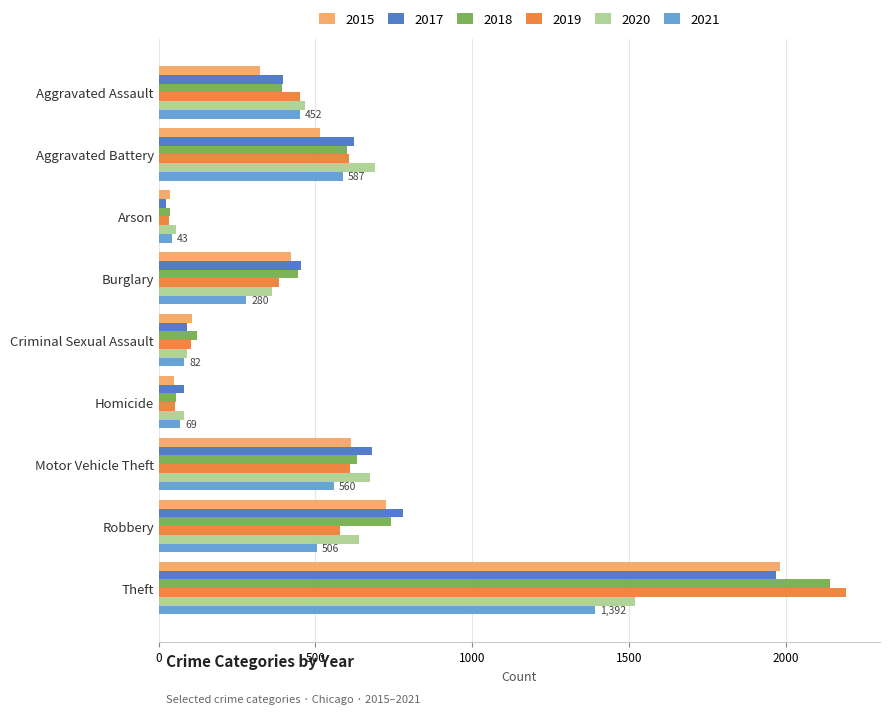

What is the maximum value for 2017?

1968